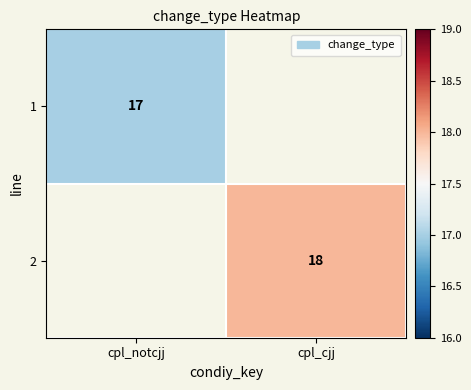

What is the minimum value shown in the chart?

17.0